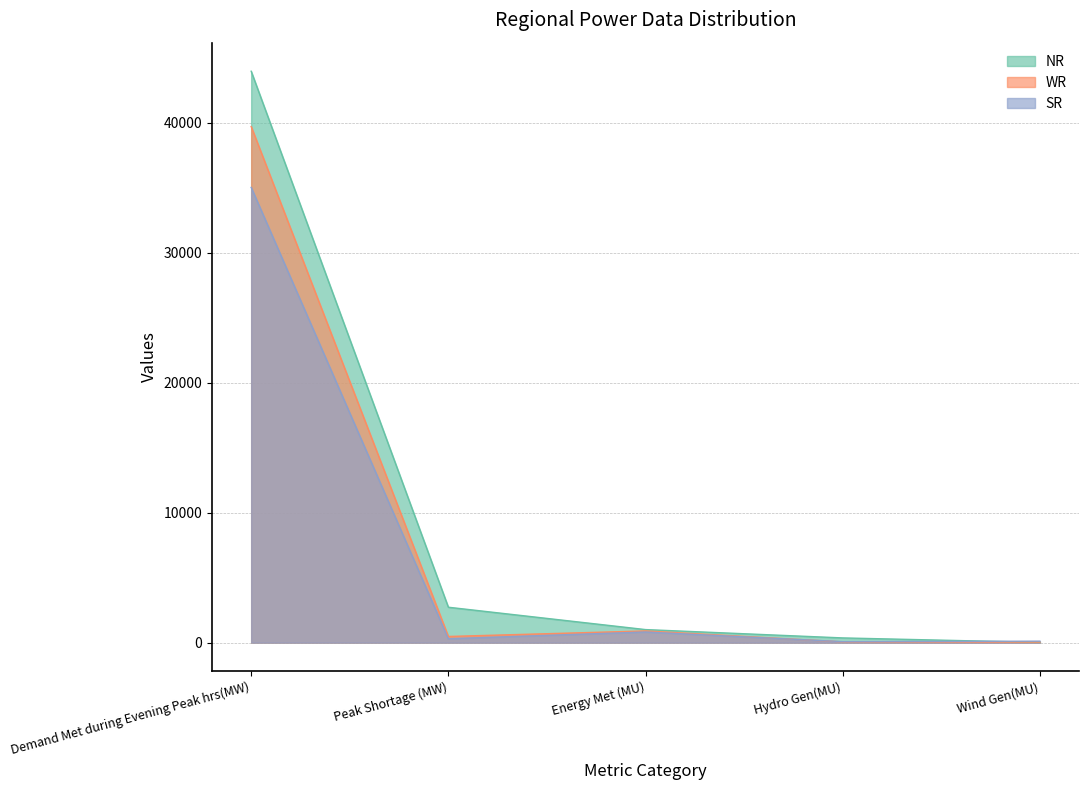

After their last crossing, which series has the higher values: WR or NR?

WR